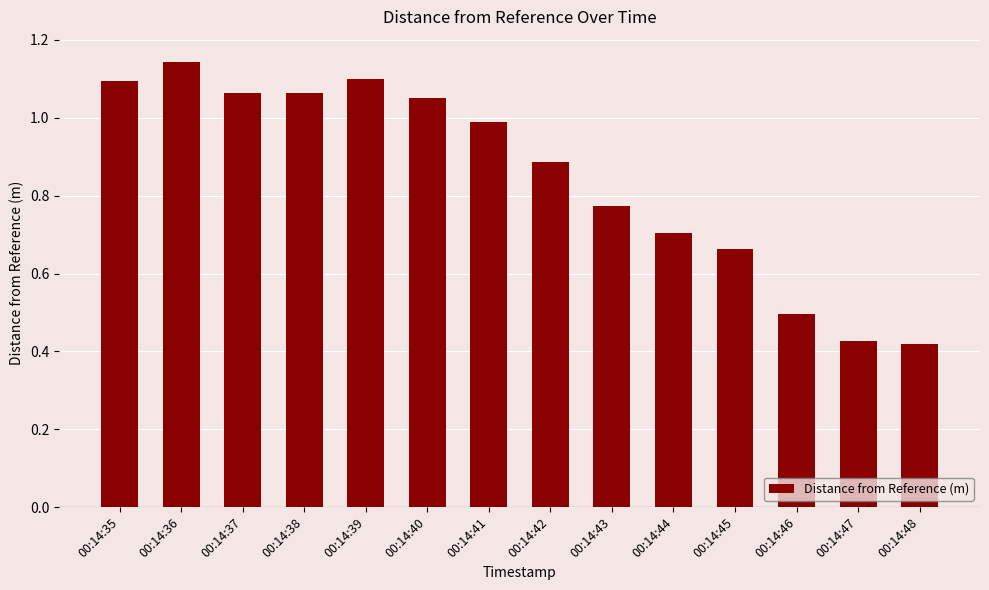

What is the difference between the values at 00:14:41 and 00:14:48?

0.6